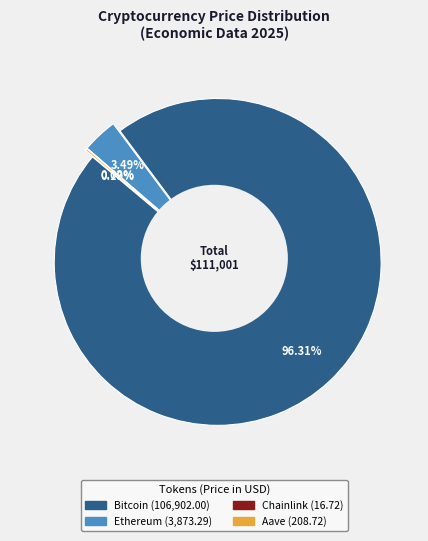

Is there a majority slice in this chart?

Yes